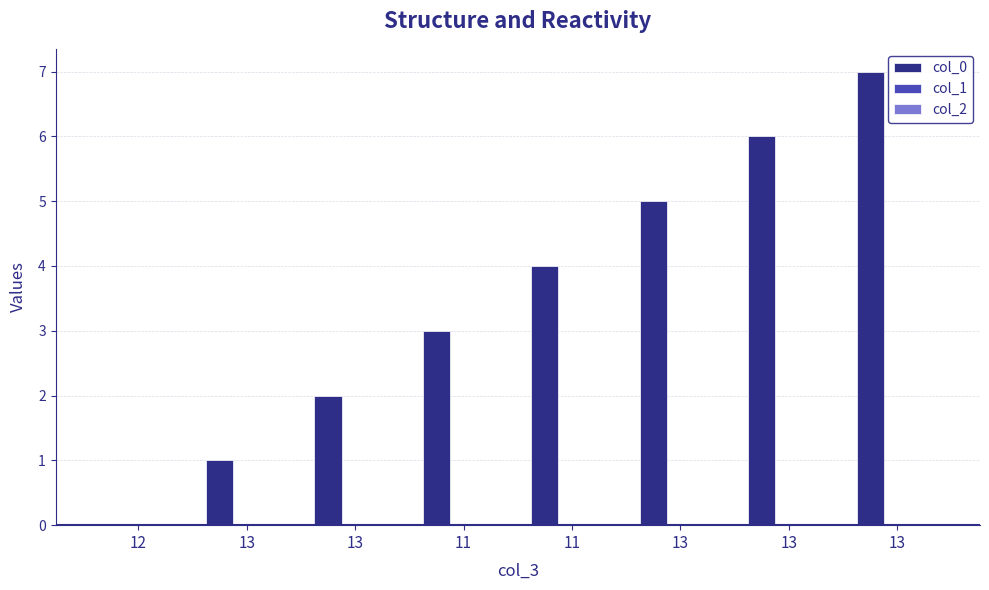

Count the number of data series in this chart.

1